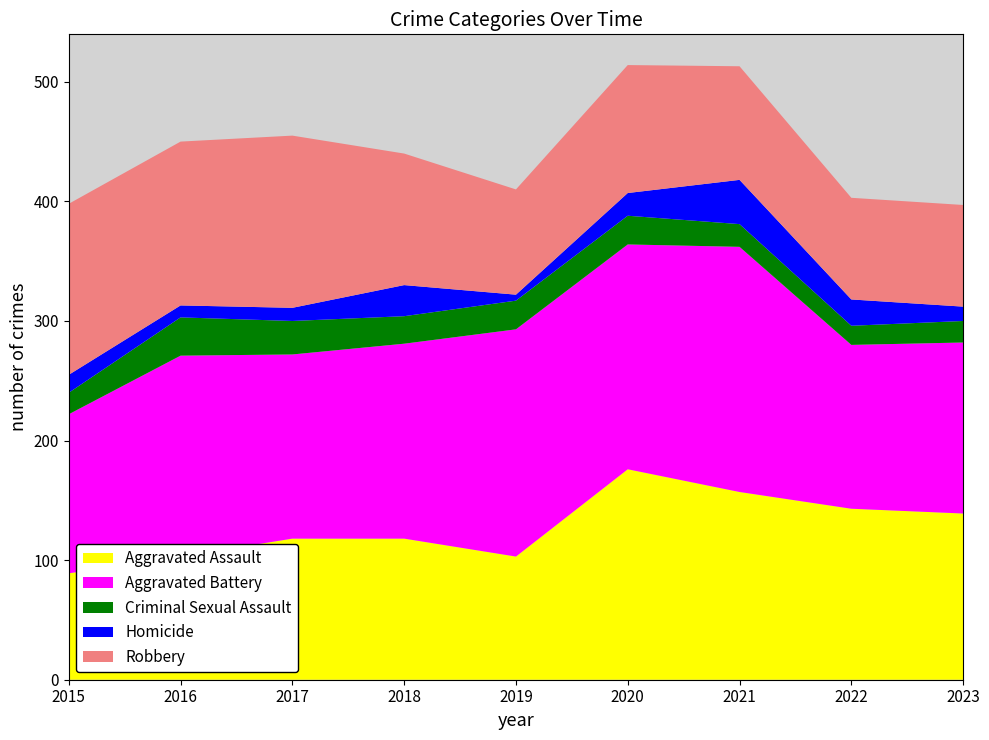

Reading right to left, transcribe all the data shown in this chart.

Aggravated Assault: 2023=139	2022=143	2021=157	2020=176	2019=103	2018=118	2017=118	2016=103	2015=89
Aggravated Battery: 2023=143	2022=137	2021=205	2020=188	2019=190	2018=163	2017=154	2016=168	2015=133
Criminal Sexual Assault: 2023=18	2022=16	2021=19	2020=24	2019=24	2018=23	2017=28	2016=32	2015=18
Homicide: 2023=12	2022=22	2021=37	2020=19	2019=5	2018=26	2017=11	2016=10	2015=15
Robbery: 2023=85	2022=85	2021=95	2020=107	2019=88	2018=110	2017=144	2016=137	2015=143